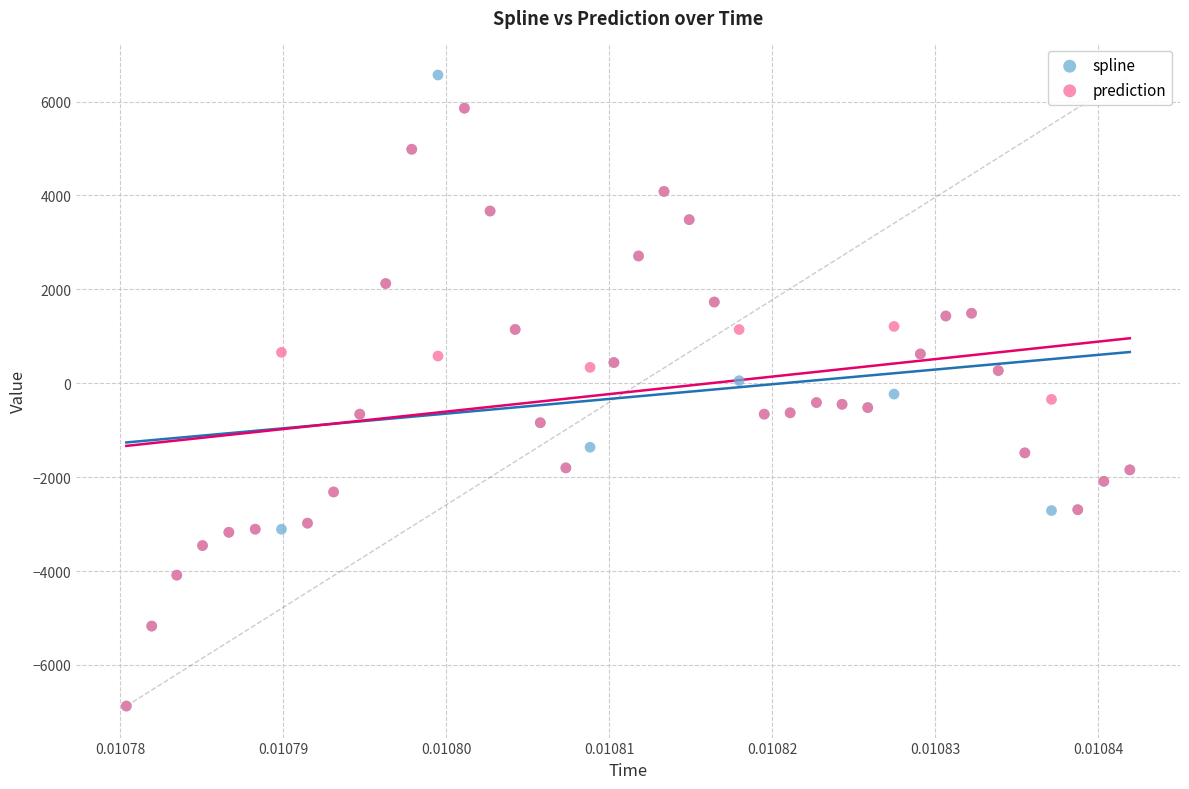

What are all the series names shown in the legend?

spline, prediction